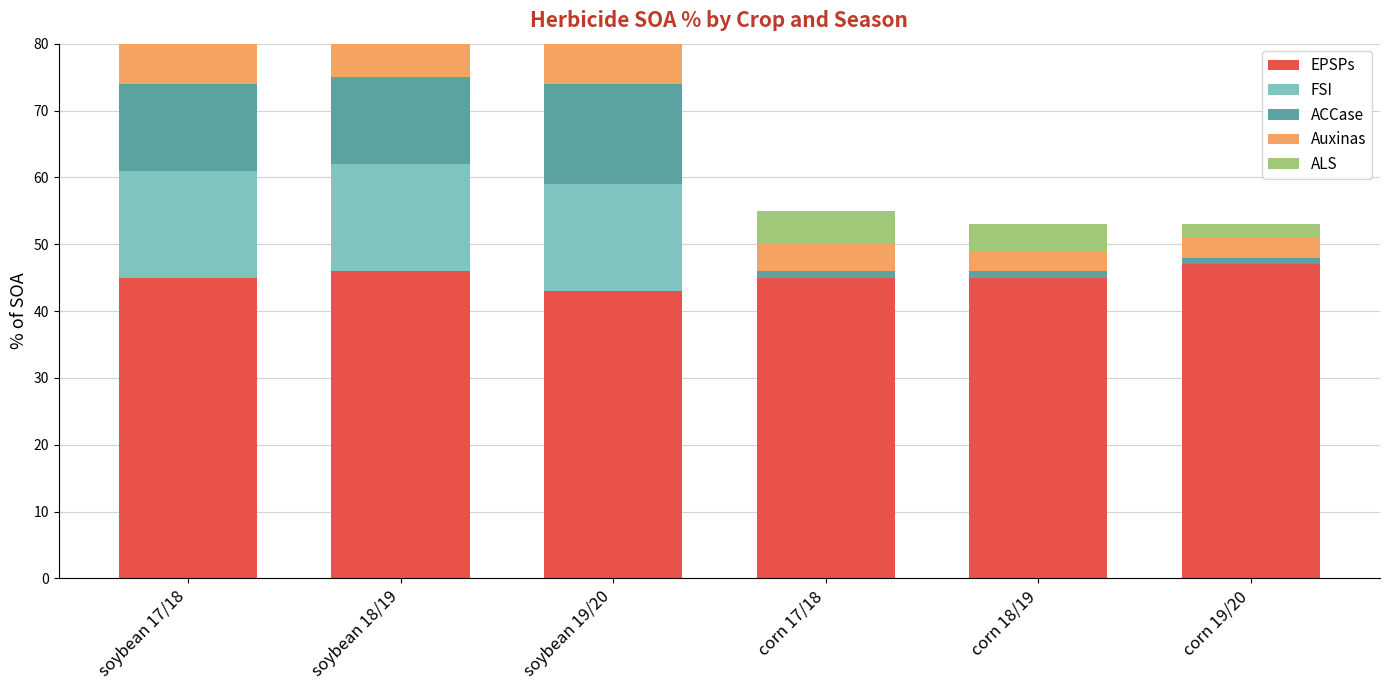

True or false: EPSPs has a value of 45 at corn 17/18.

True